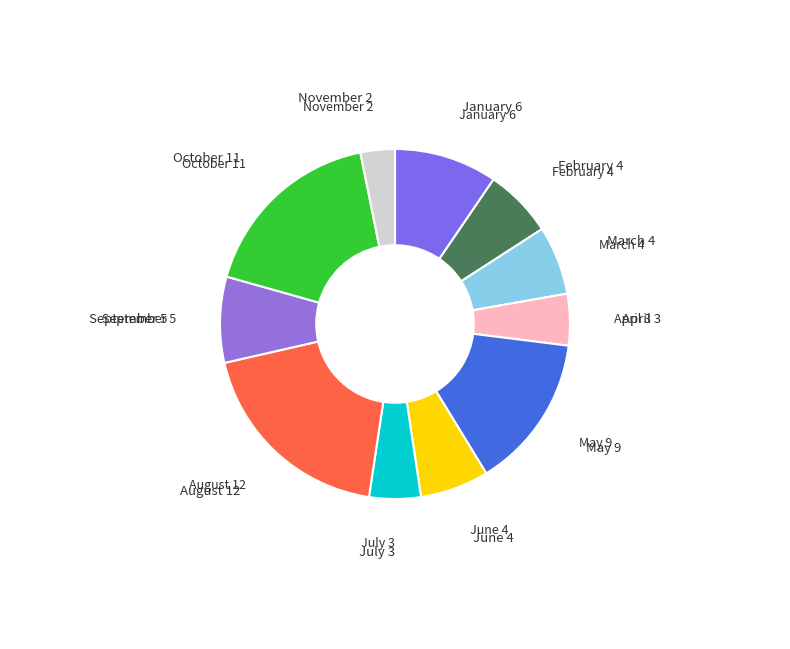

What is the smallest slice in the pie chart?

November